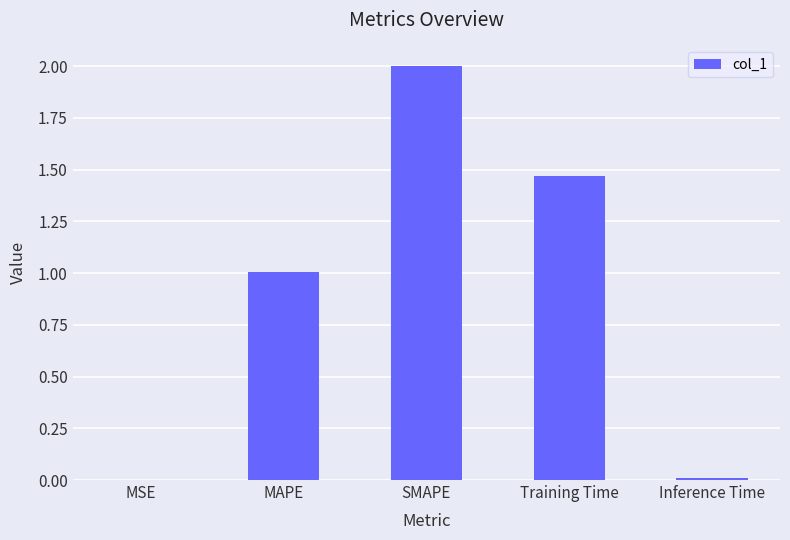

What value does the data have at SMAPE?

2.0